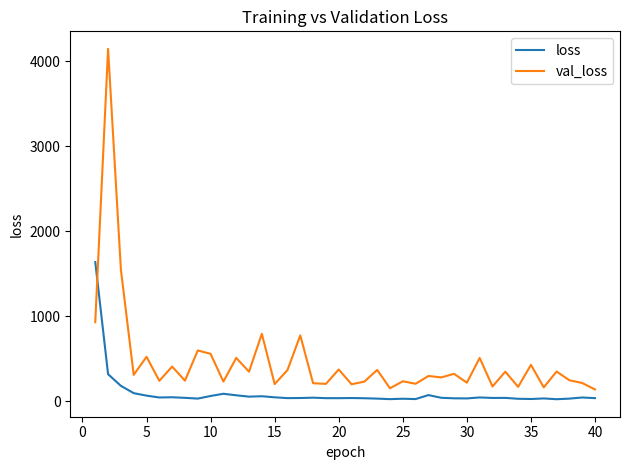

Which series has the largest range (max minus min)?

val_loss